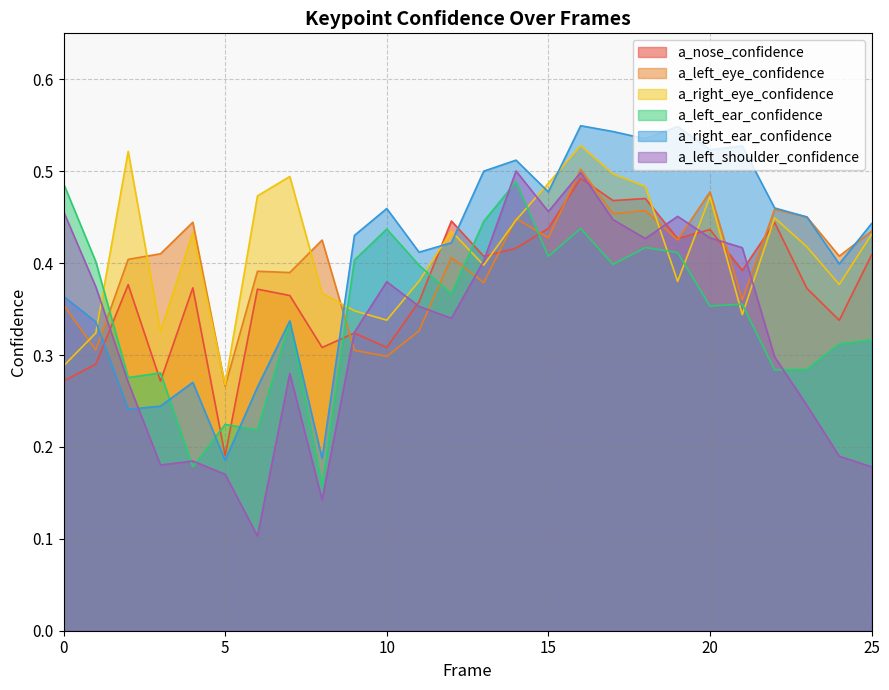

What is the maximum value for a_right_eye_confidence?

0.5